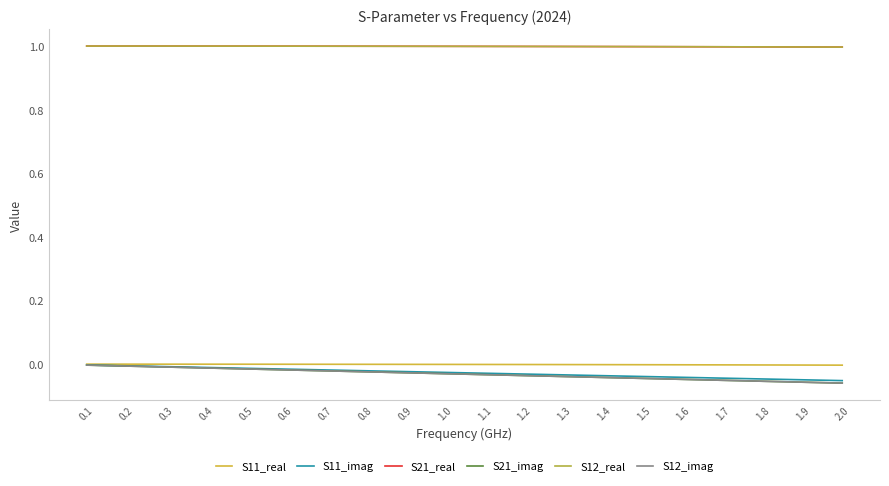

What is the spread (max minus min) of values at 1.3?

1.0